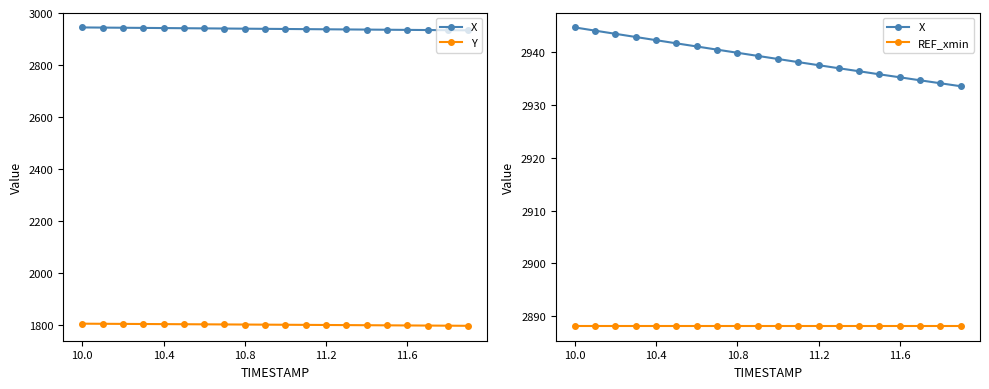

True or false: Y and X cross at least once.

False